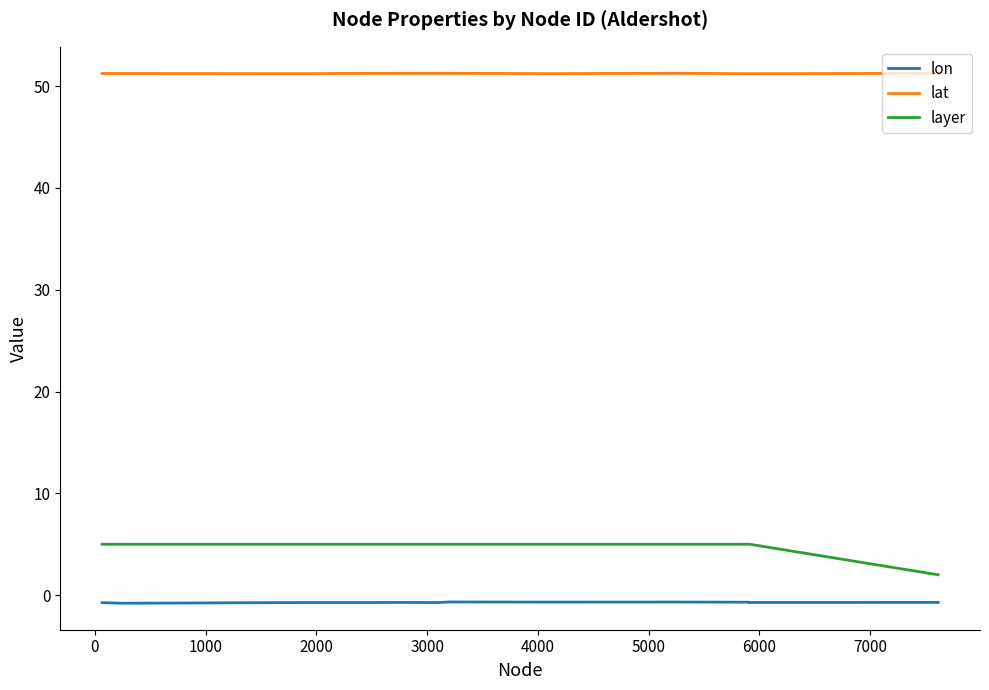

Does the chart display data point markers on the line(s)?

No